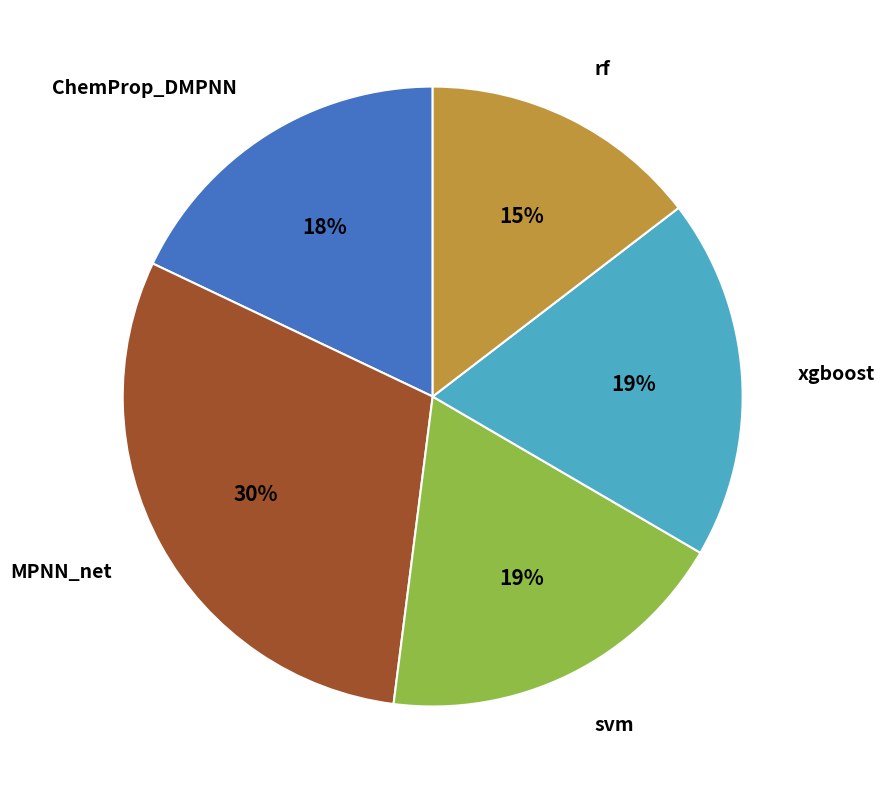

Which category has the smallest portion of the pie?

rf